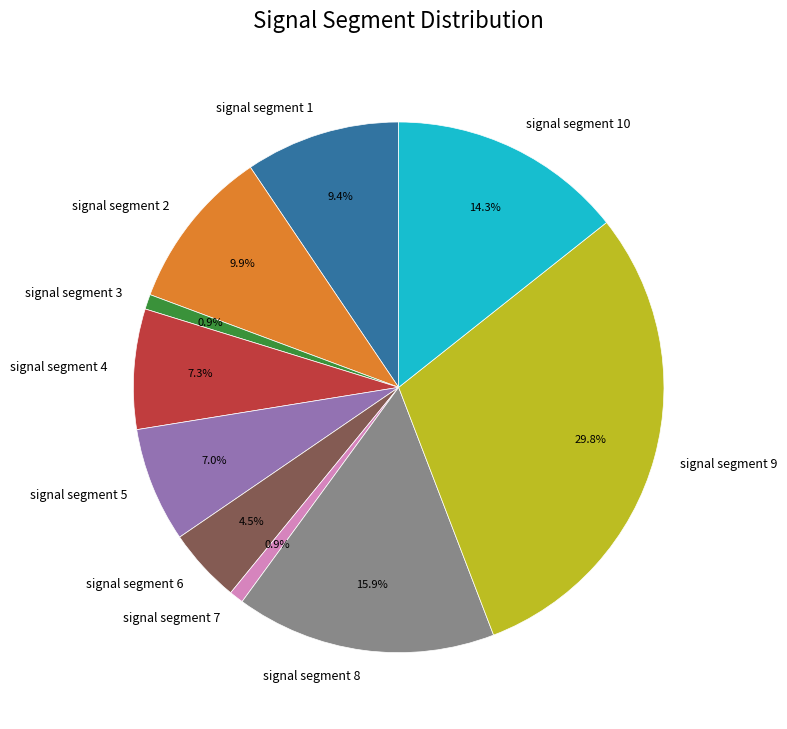

What is the largest slice in the pie chart?

signal segment 9